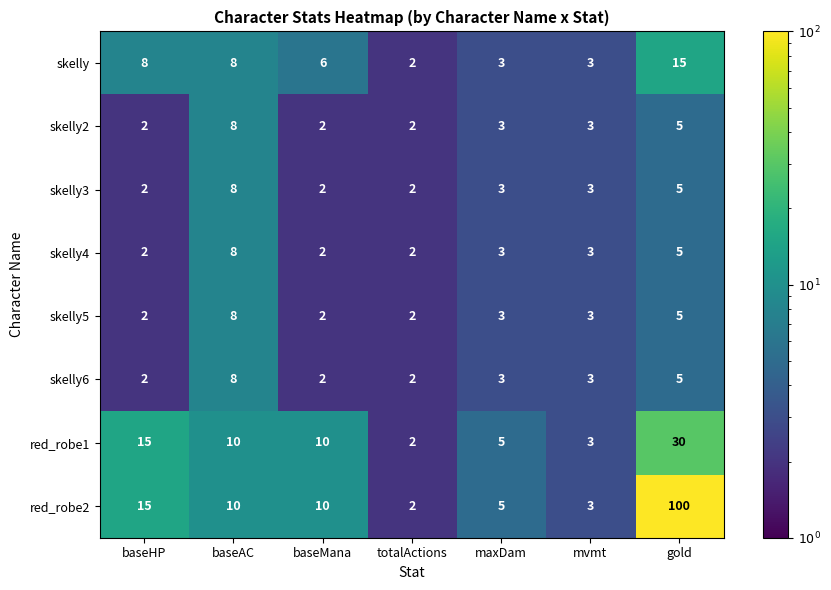

At which label does skelly6 first exceed 3?

baseAC